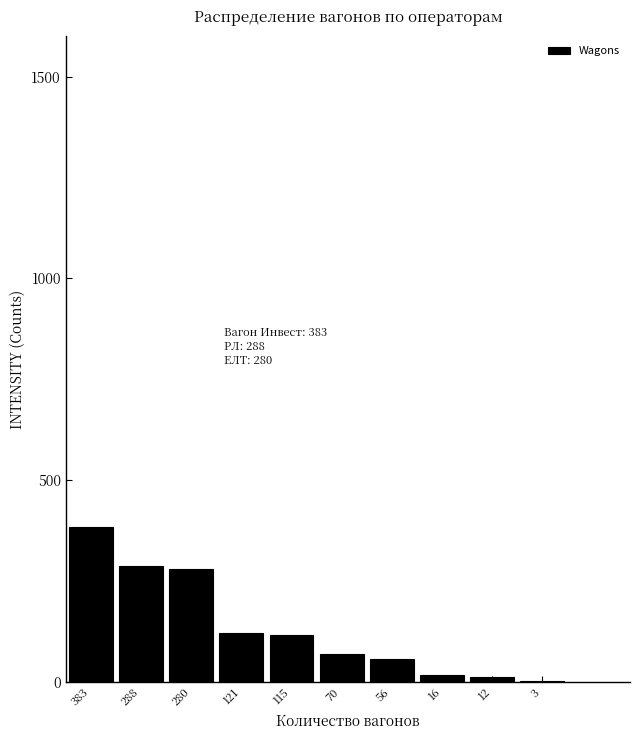

What is the sum of all values?

1344